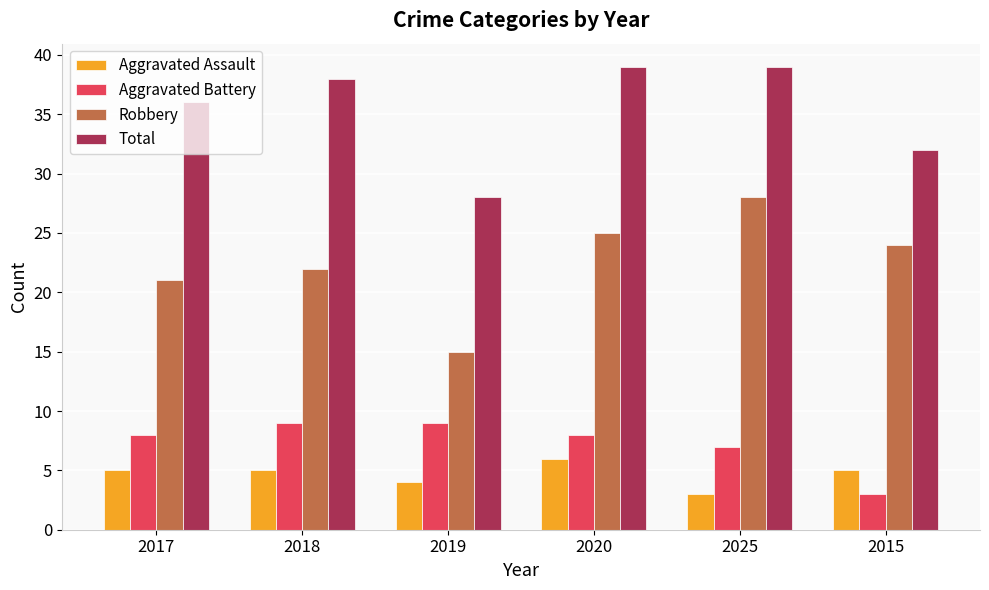

Count the Aggravated Assault values in the range 4 to 5.

4